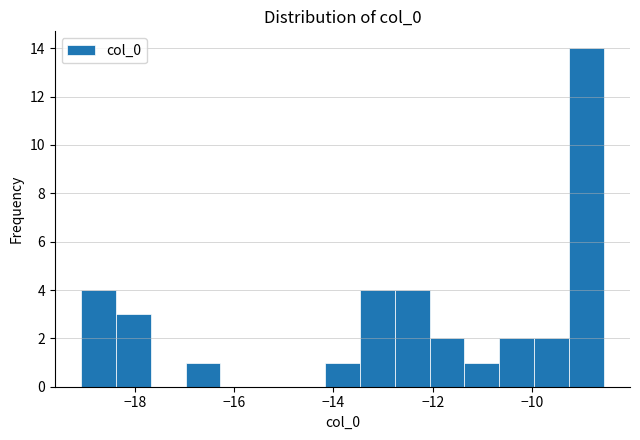

Read against the x-axis, roughly where is the centre of the tallest bar?

-9.0